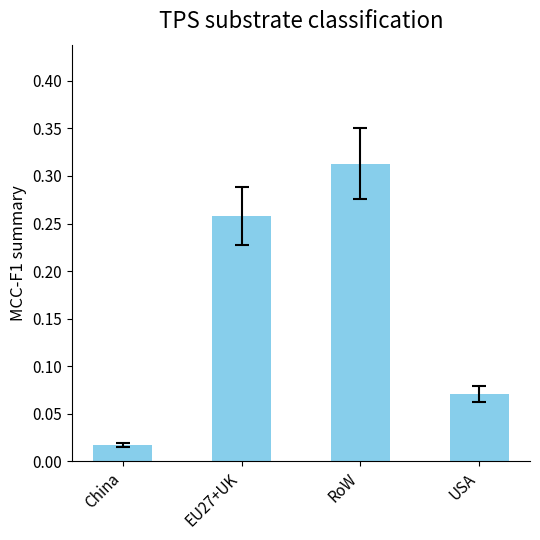

Which category has the highest value across all series?

RoW